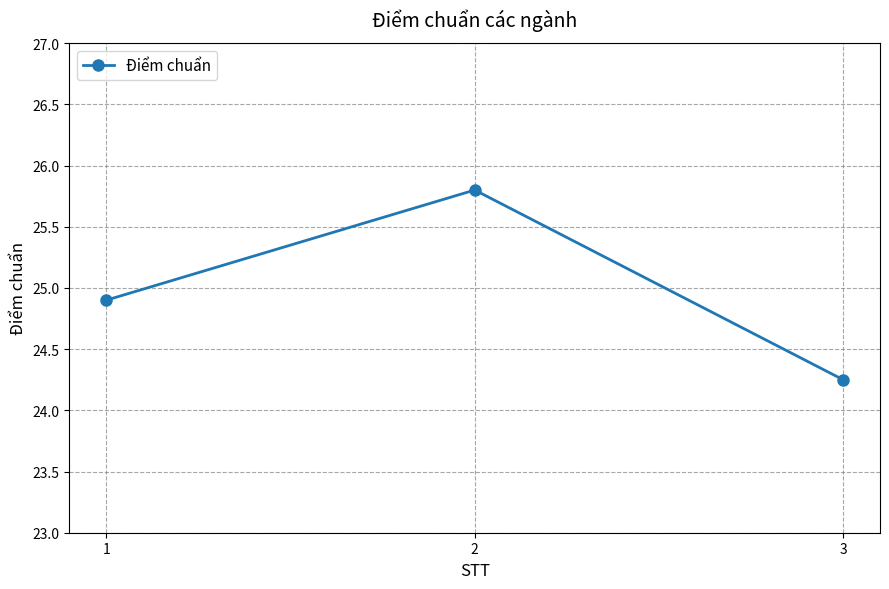

What is the change in value from 1 to 2?

+0.9